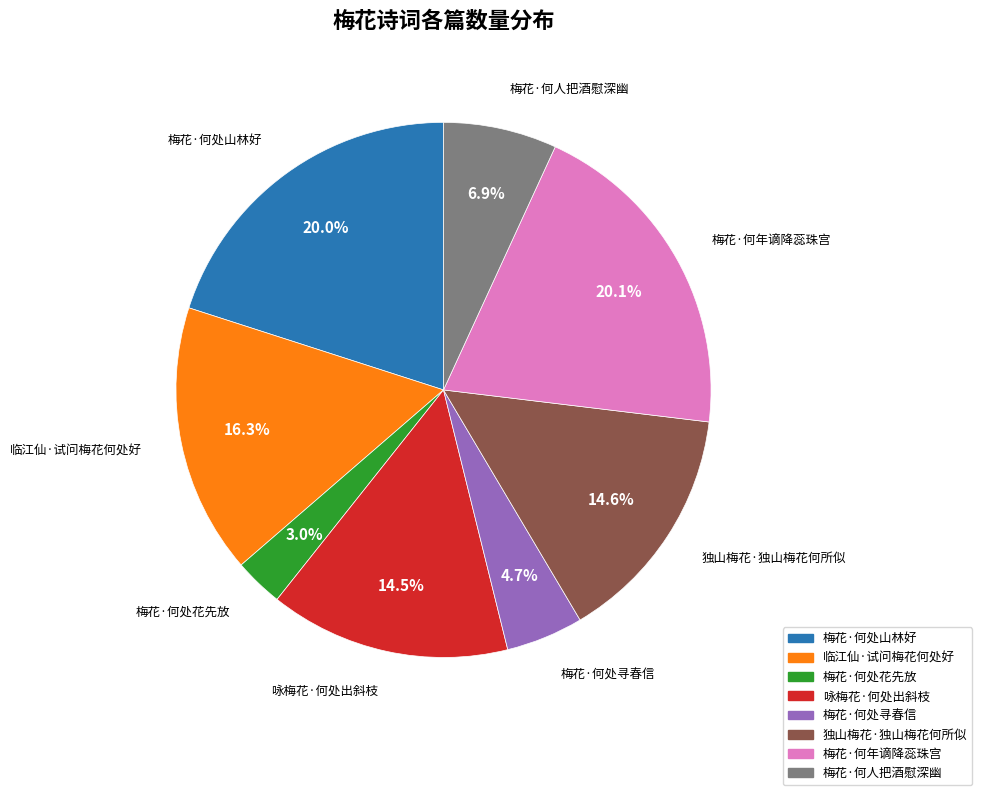

The 梅花·何年谪降蕊珠宫 slice represents 27% of the pie. True or false?

False